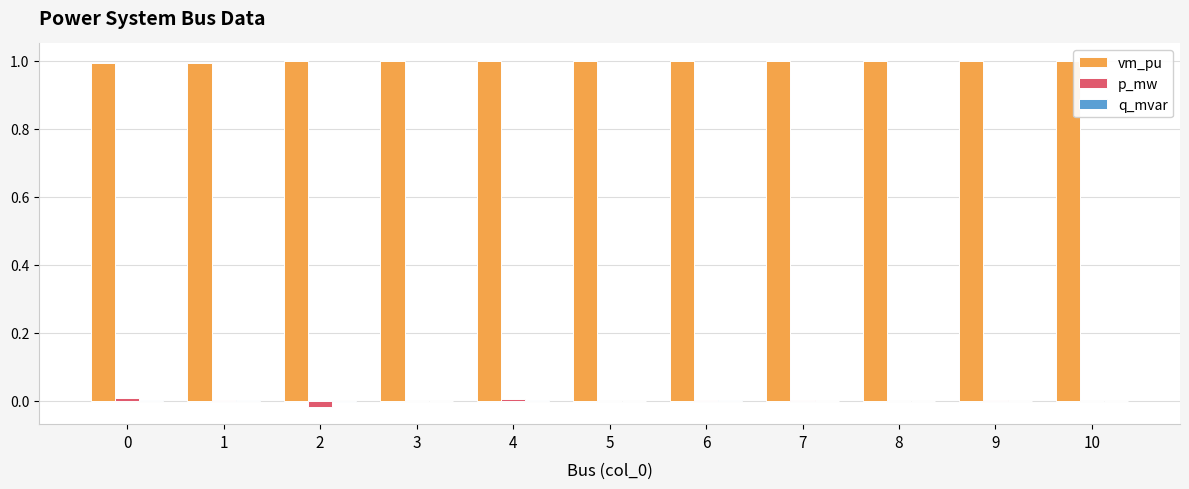

What is the sum of all vm_pu values?

11.0